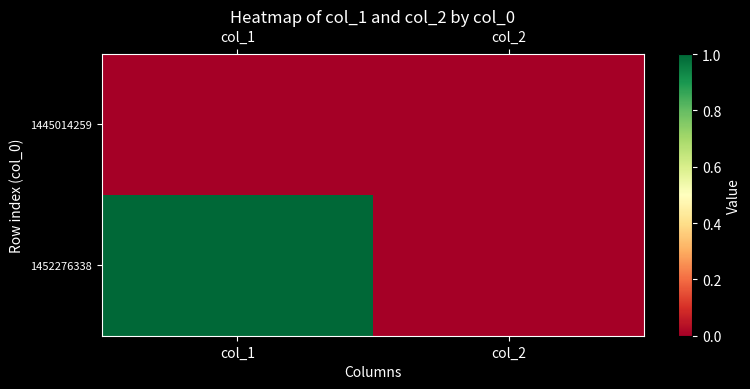

At how many categories does at least one series exceed 0?

1